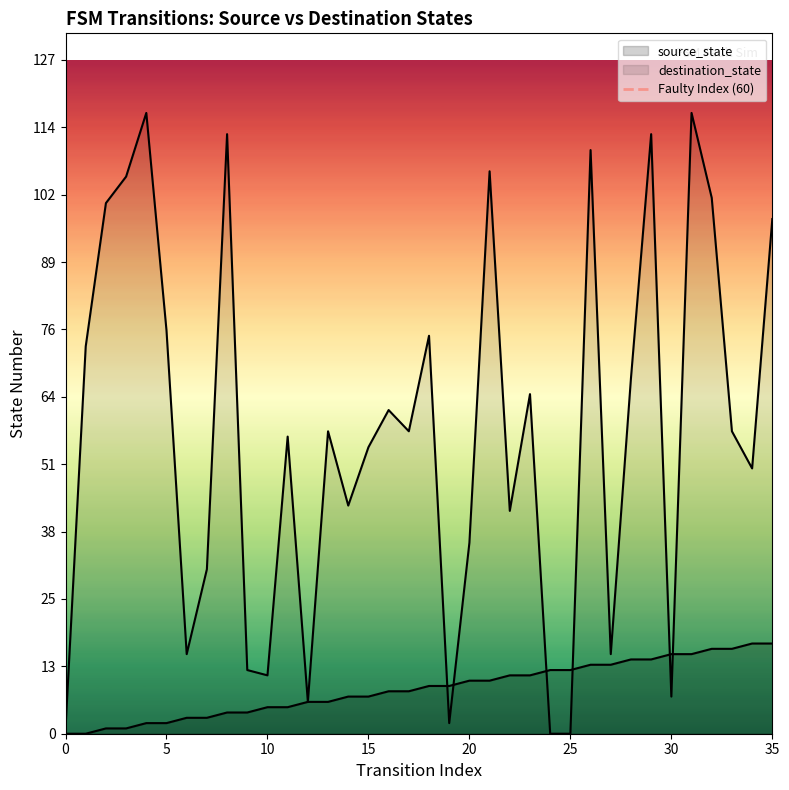

At which category is the sum across all series the highest?

31